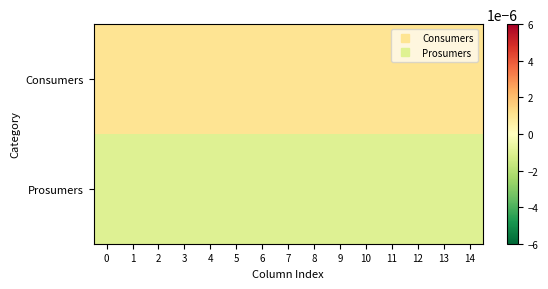

At 6, list the series in order from largest to smallest.

Consumers, Prosumers